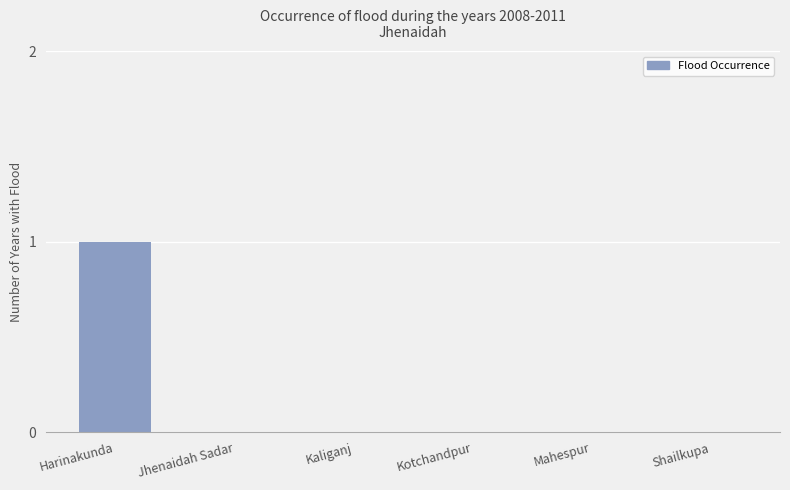

At which category does the chart reach its peak across all series?

Harinakunda